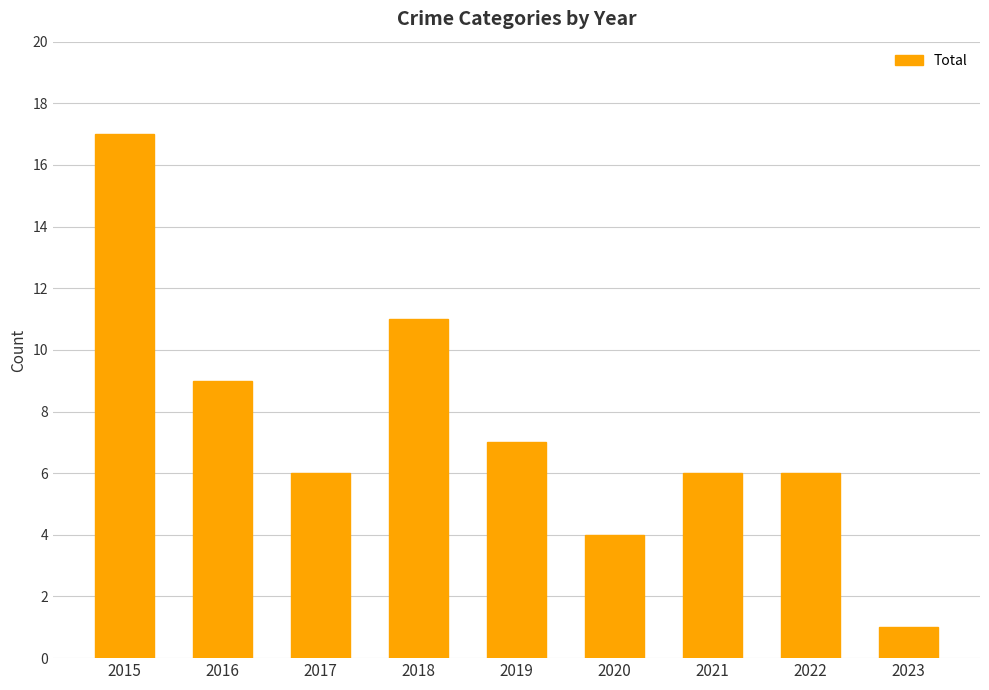

The value at 2020 is 2. True or false?

False